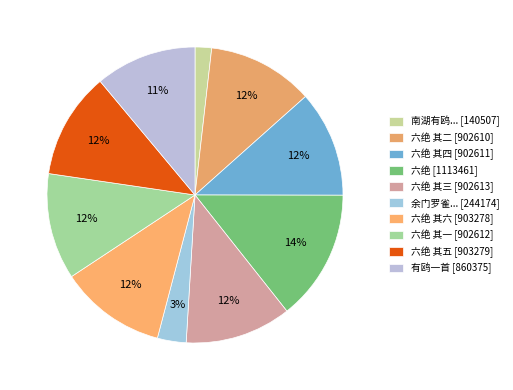

What is the smallest slice in the pie chart?

南湖有鸥... [140507]